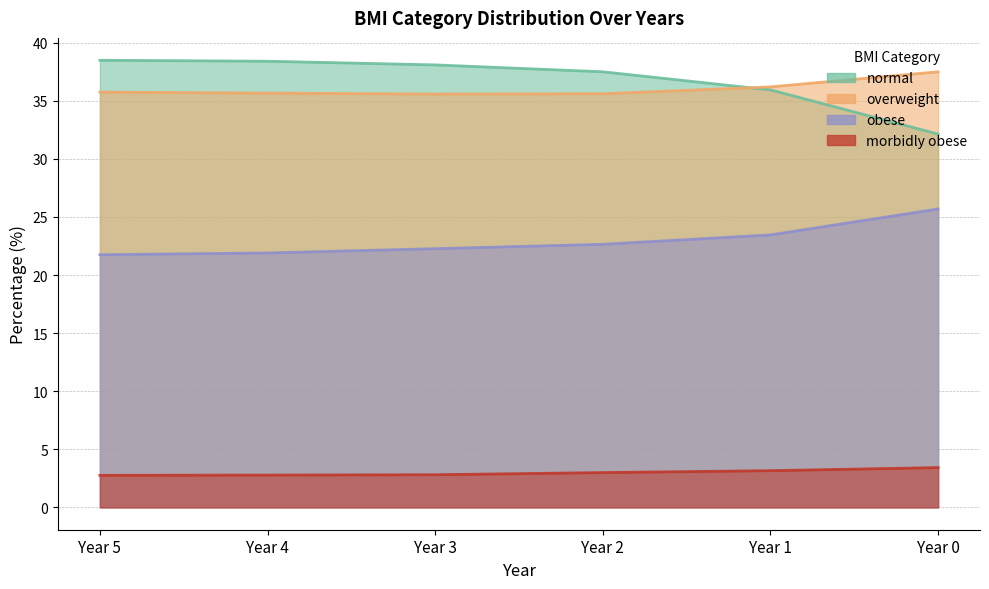

What is the value of the obese point at the 5th from the left?

23.4